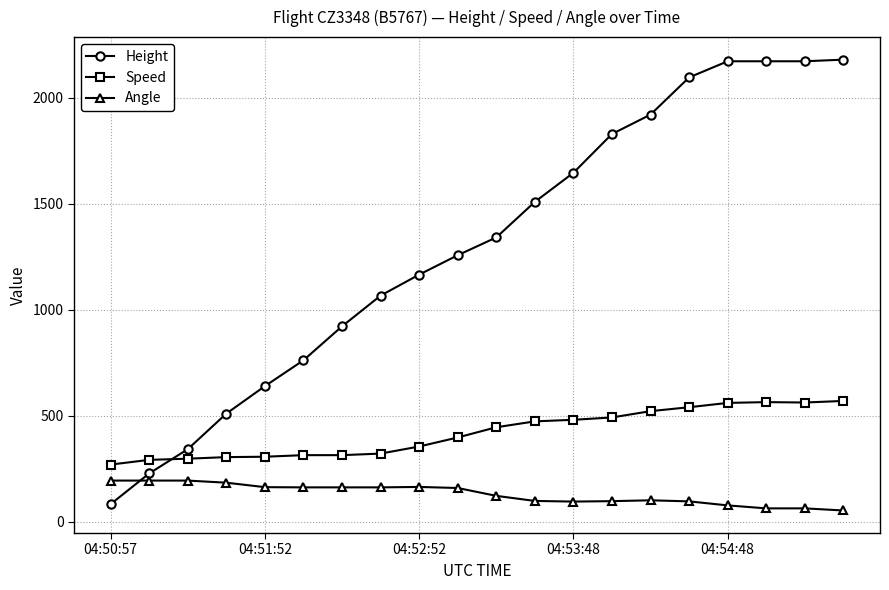

Which series has the widest spread of values?

Height